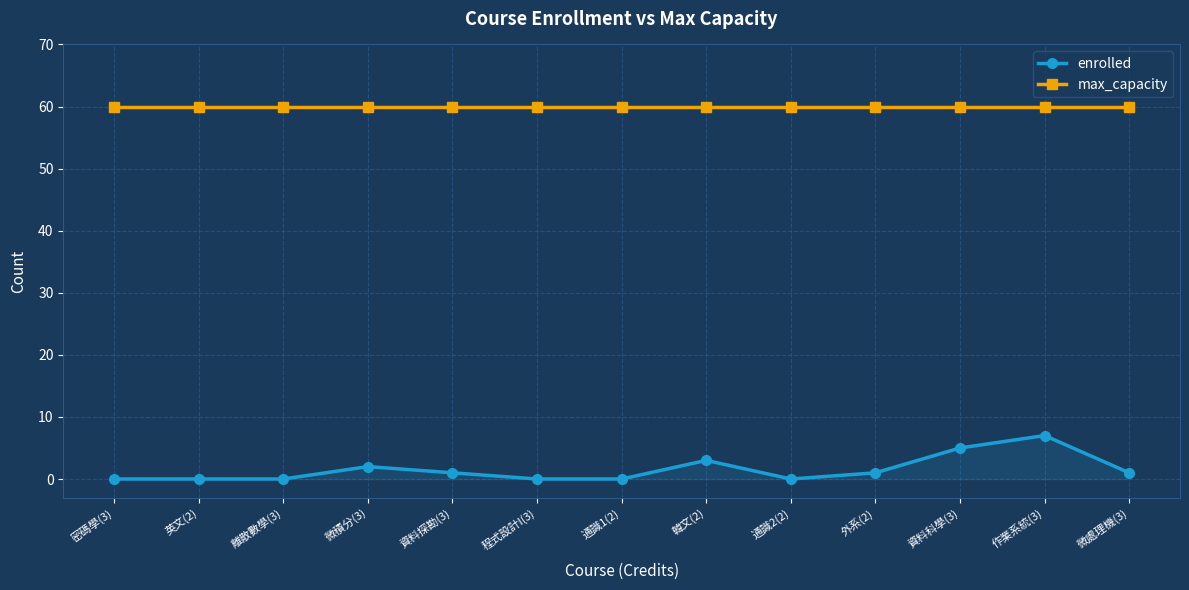

Which series has the largest total across all categories?

max_capacity